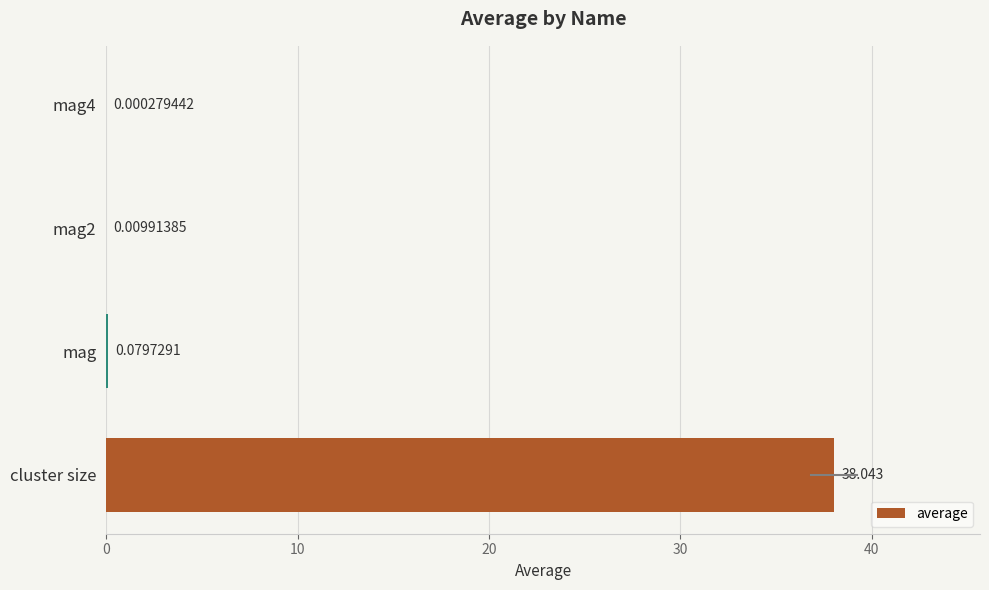

Which label corresponds to the largest value in the chart?

cluster size